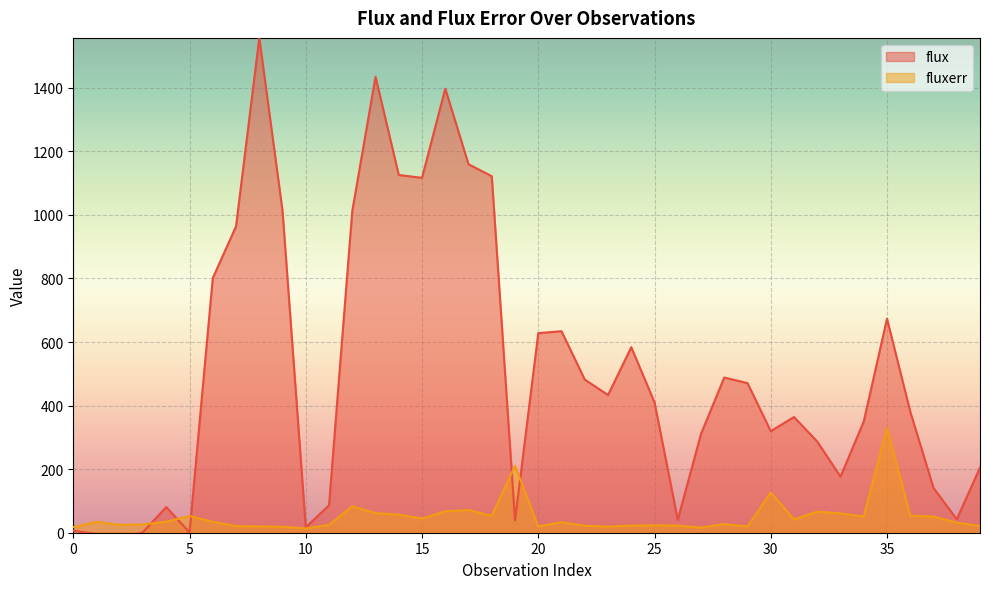

Where does the flux series first go above 410?

6